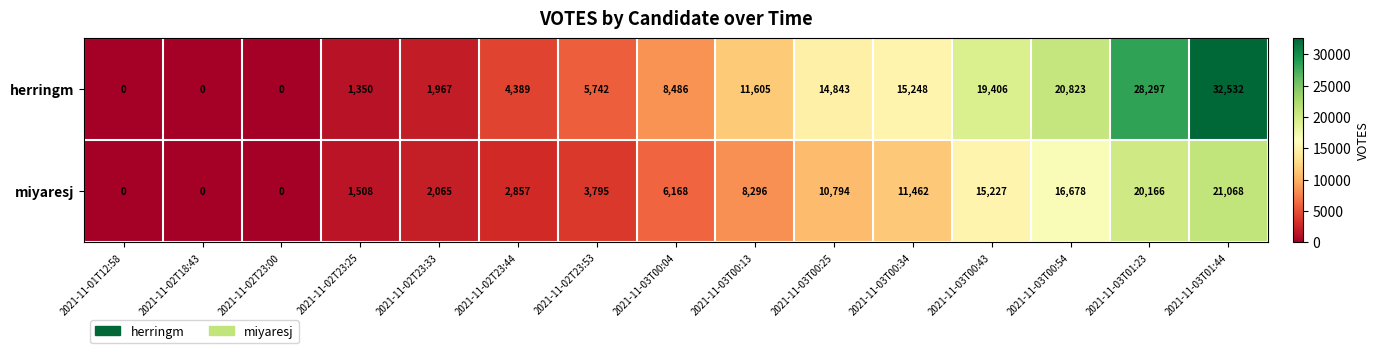

Is it true that miyaresj equals 8296 at 2021-11-03T00:13?

True